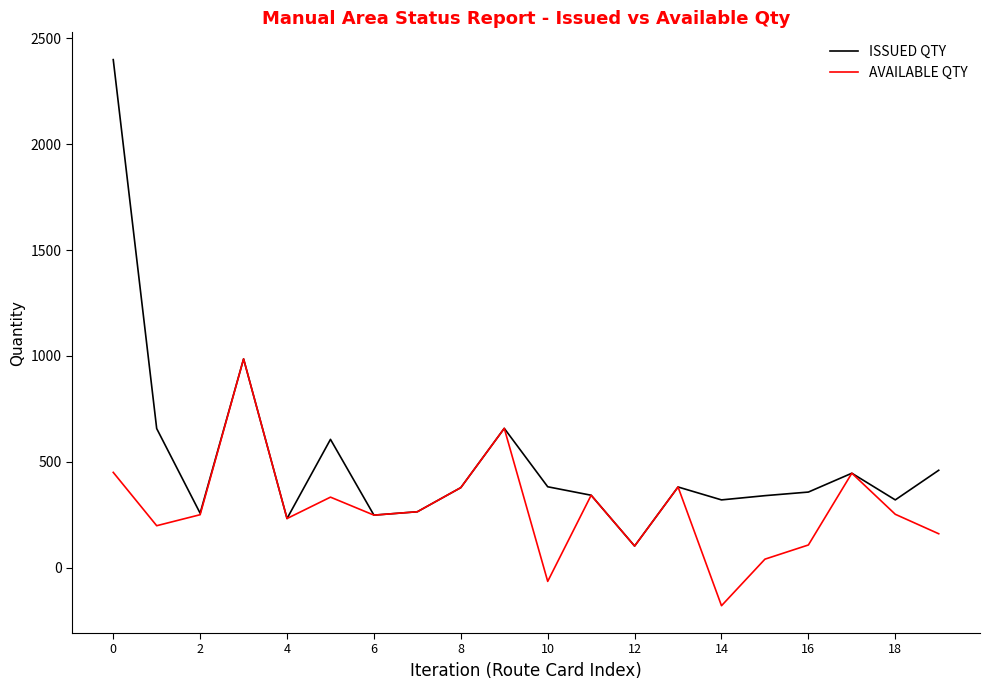

Rank the series by their maximum value, from highest to lowest.

ISSUED QTY, AVAILABLE QTY